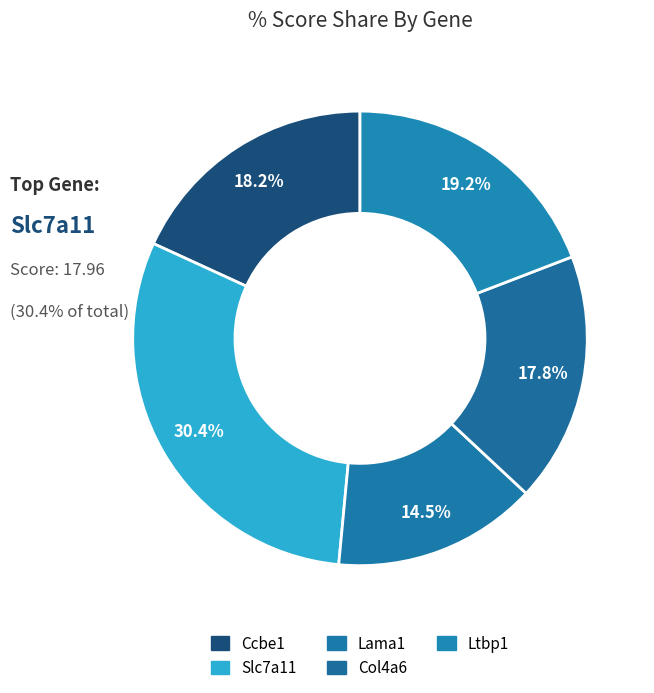

Rank the categories by value from highest to lowest.

Slc7a11, Ltbp1, Ccbe1, Col4a6, Lama1